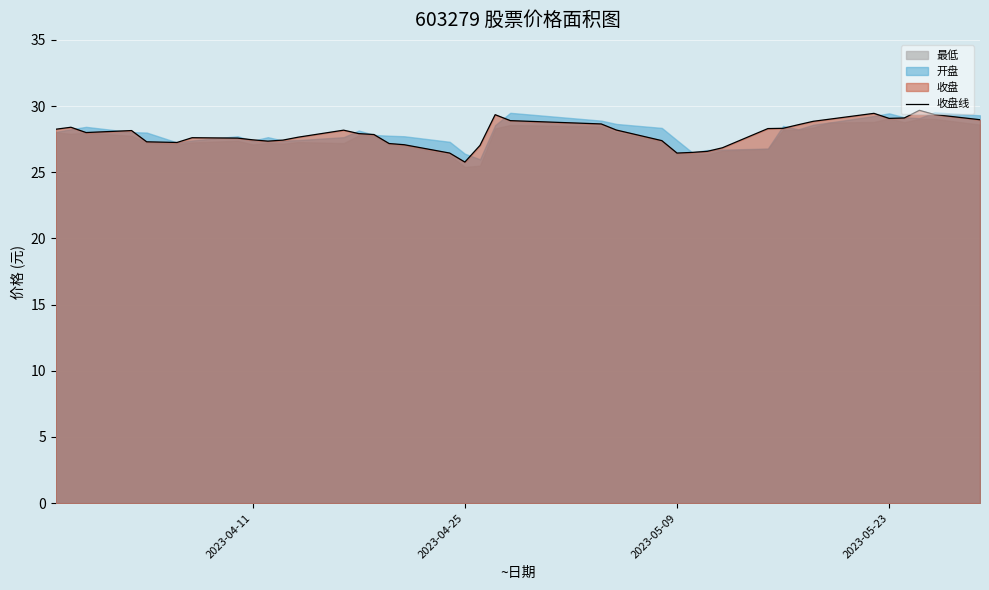

The 收盘线 series shows 25.8 at 2023-04-25. True or false?

True